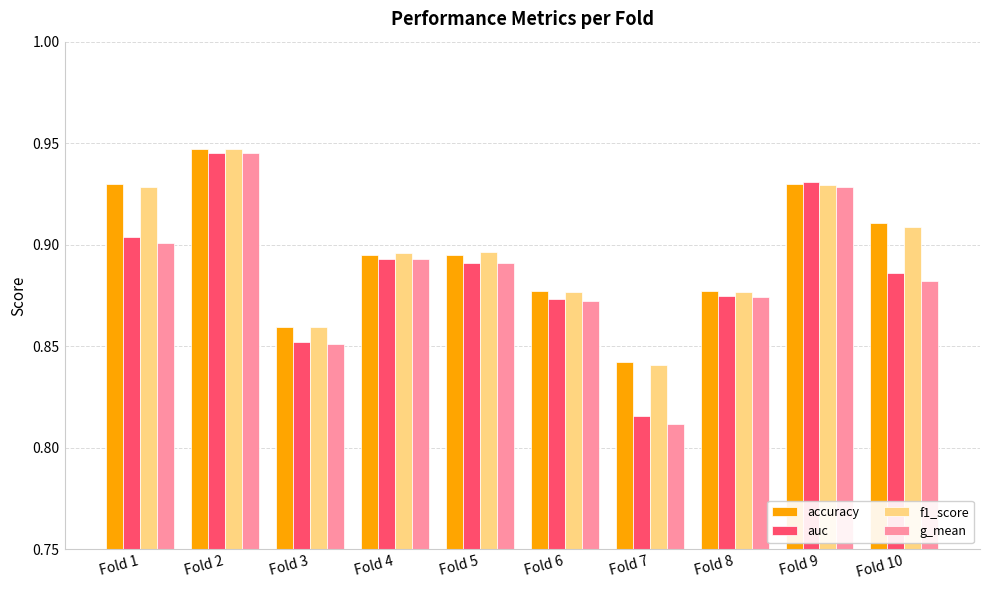

How many bars are there in total?

40